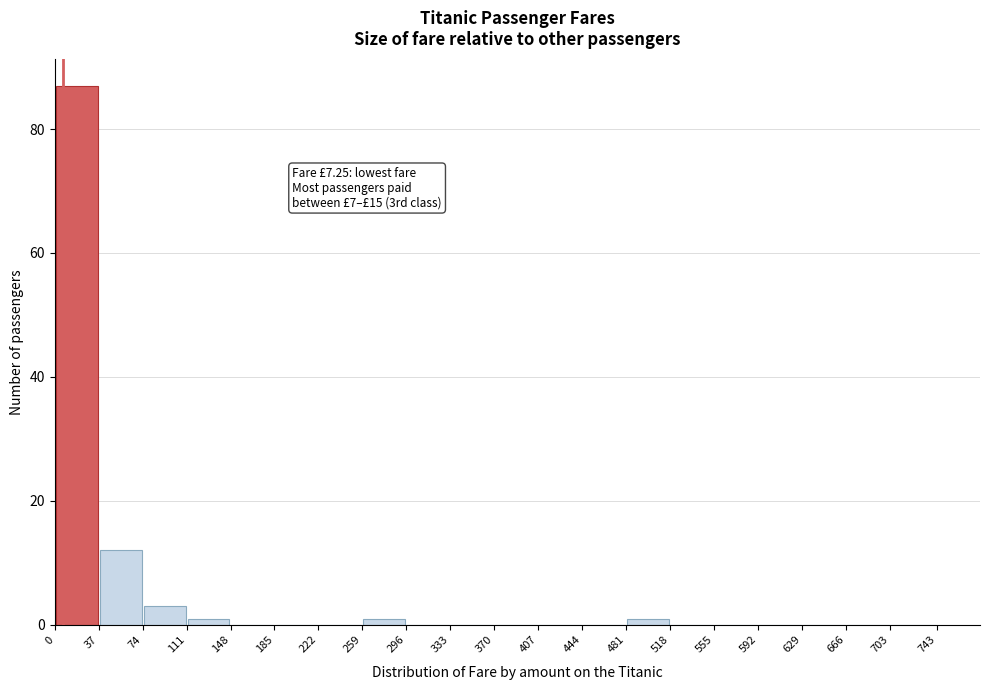

Which range on the x-axis has the tallest bar?

0 to 37